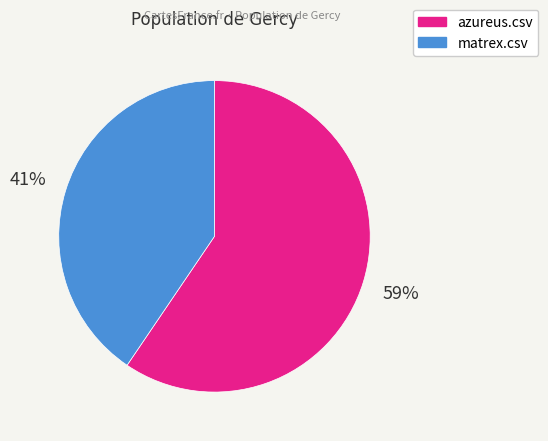

Which slice represents more than half of the pie?

azureus.csv